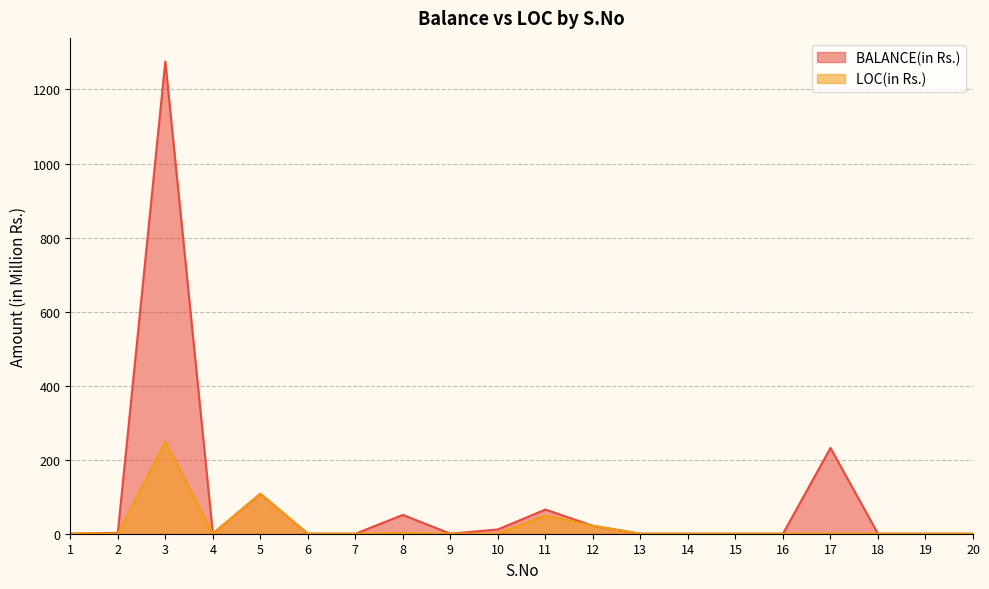

What are all the series names shown in the legend?

BALANCE(in Rs.), LOC(in Rs.)